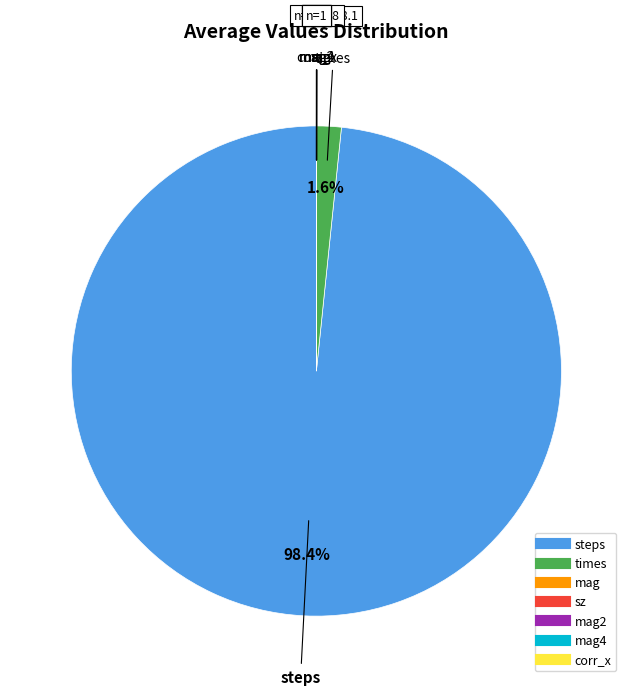

Is there a majority slice in this chart?

Yes